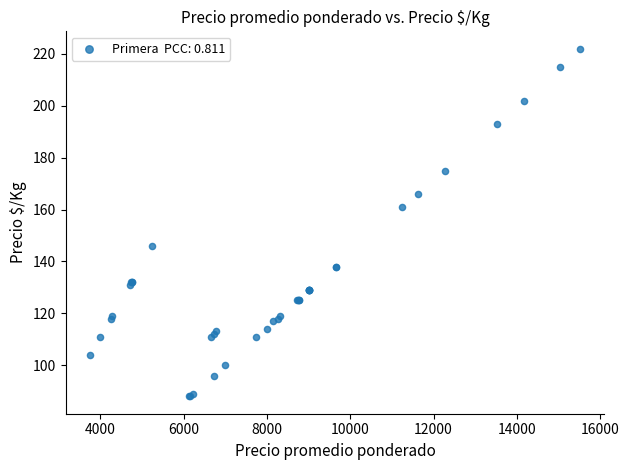

What Y value in the scatter plot is closest to 155?

161